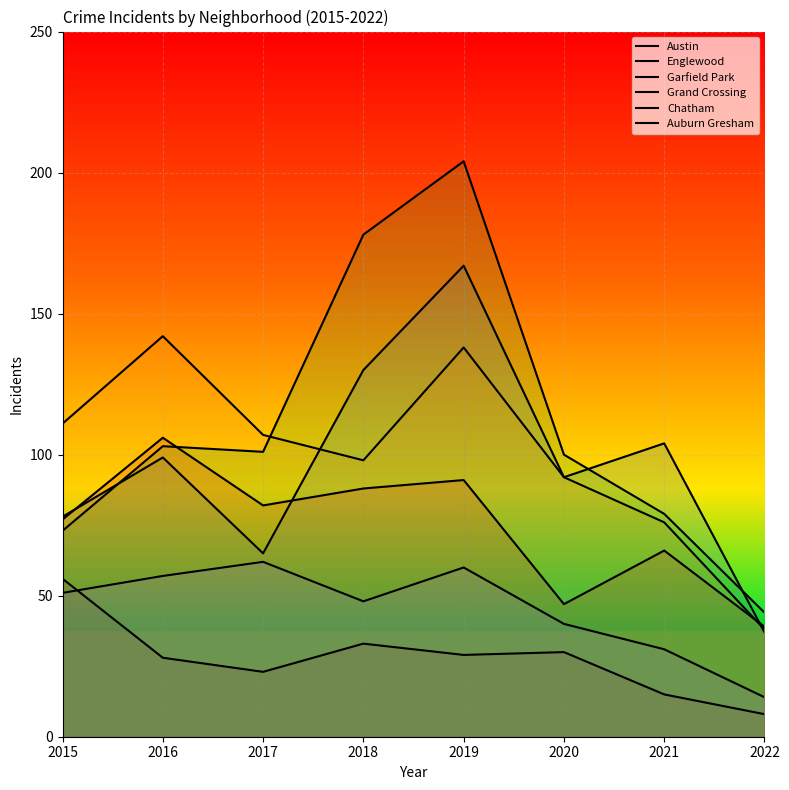

Which has a higher value, 2018 or 2017?

2018